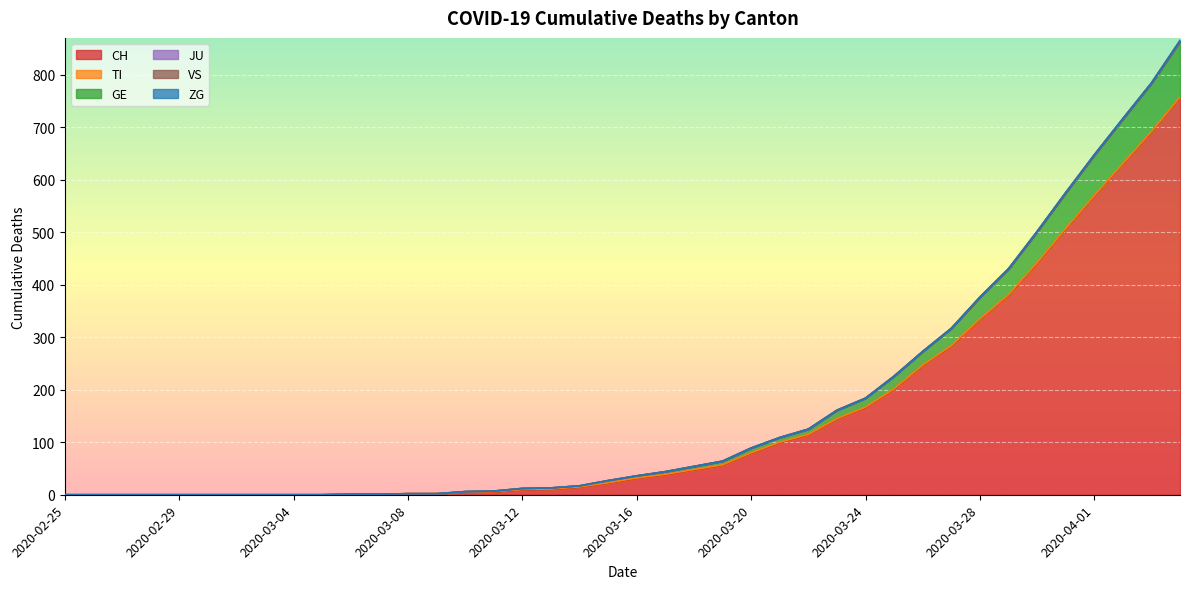

Between 2020-03-02 and 2020-03-24, which series saw the biggest shift?

CH